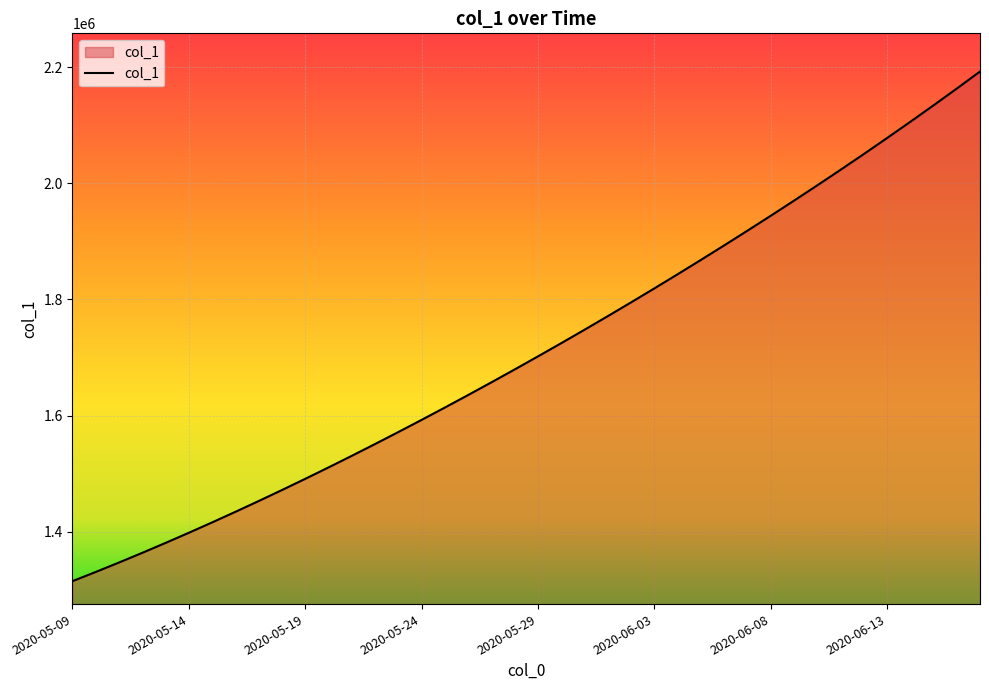

How many series are shown in this chart?

1